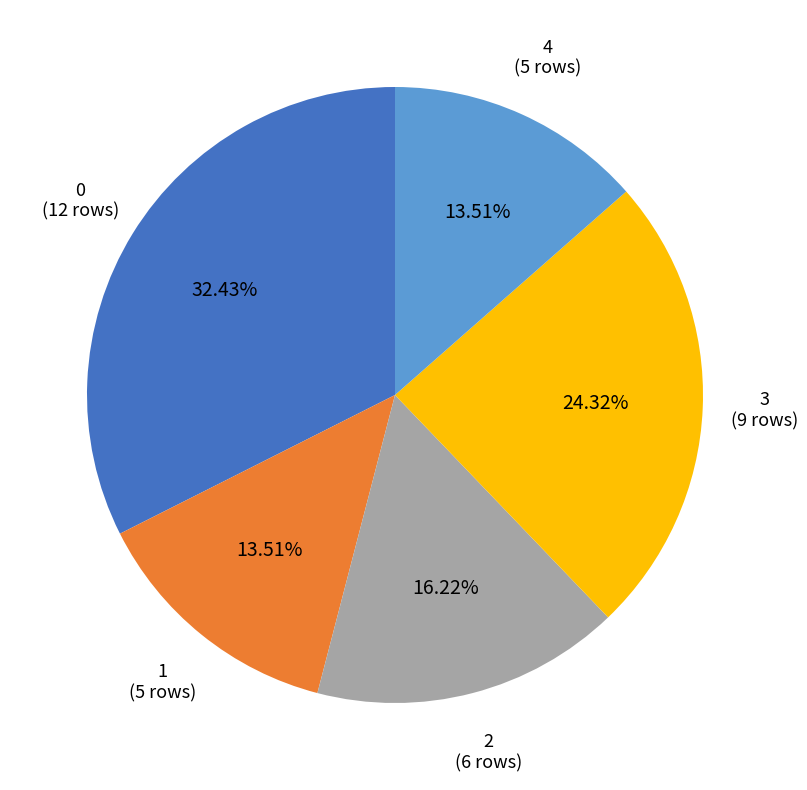

Is there any slice that represents more than half of the pie?

No